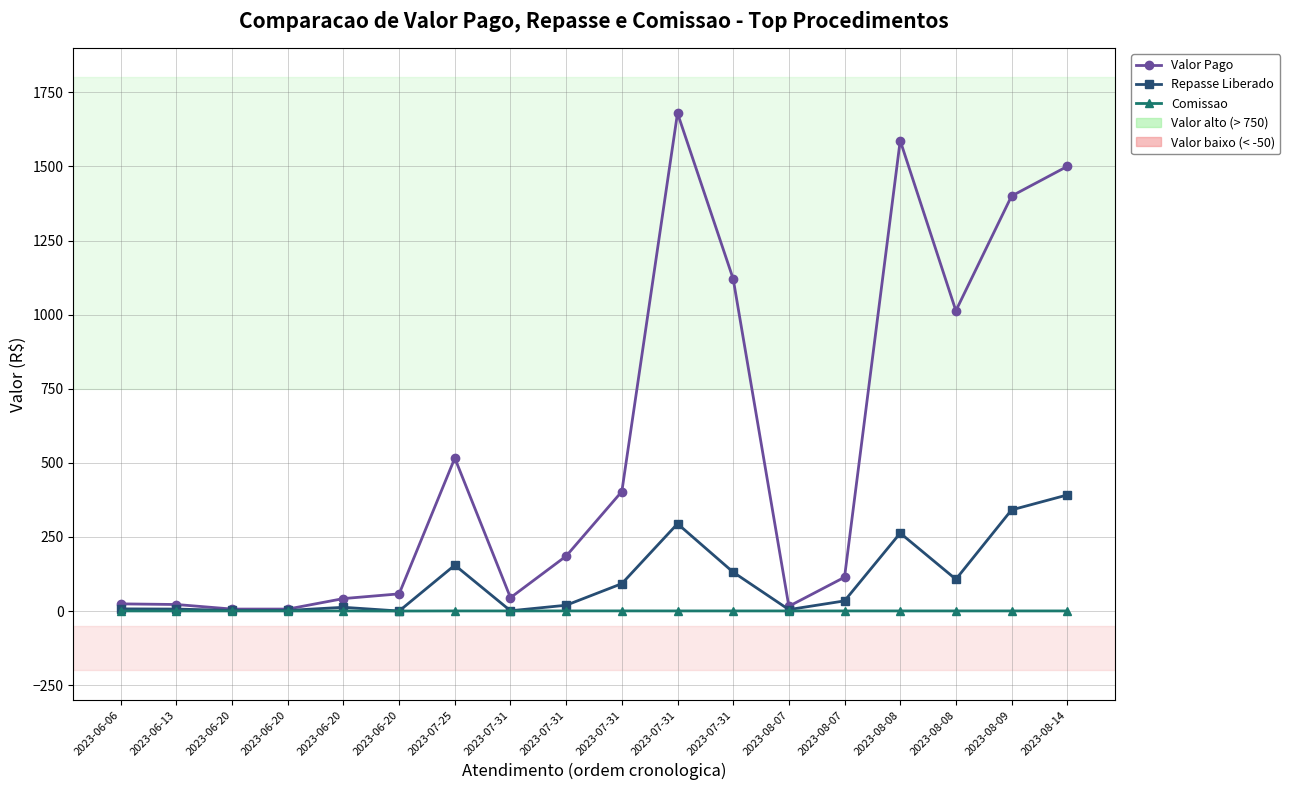

Does the chart display data point markers on the line(s)?

Yes